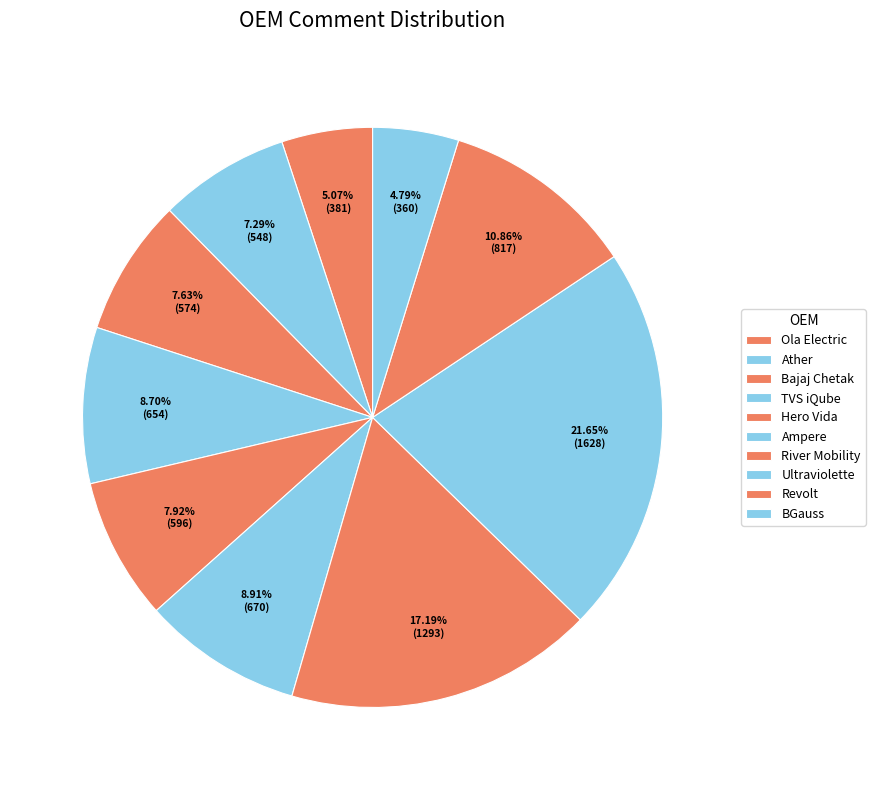

What is the change in value from Ampere to BGauss?

-310